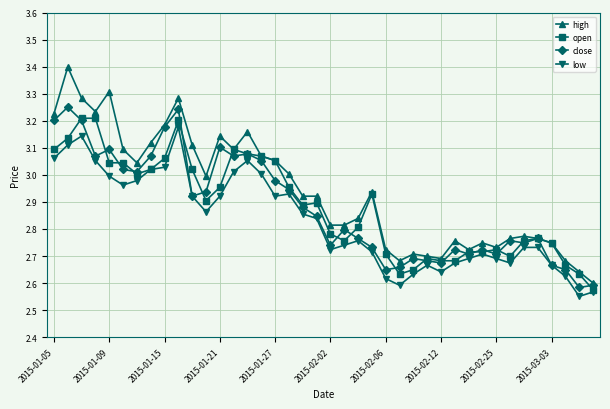

Which series has the largest total across all categories?

high